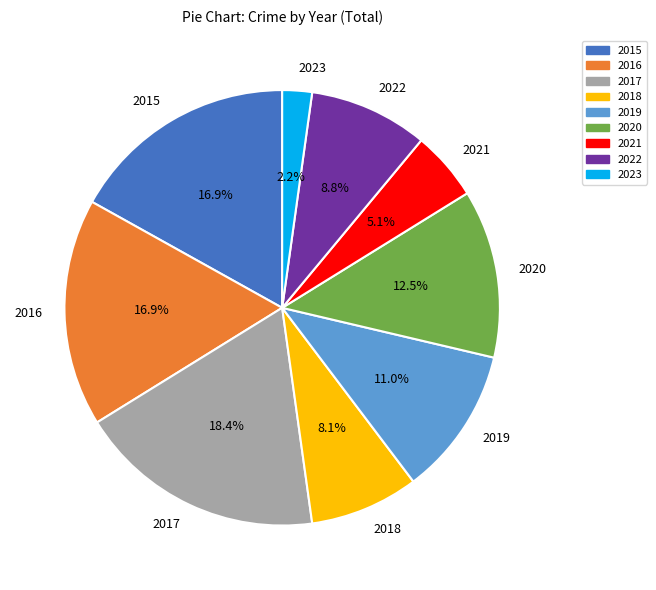

Which category has the biggest portion of the pie?

2017